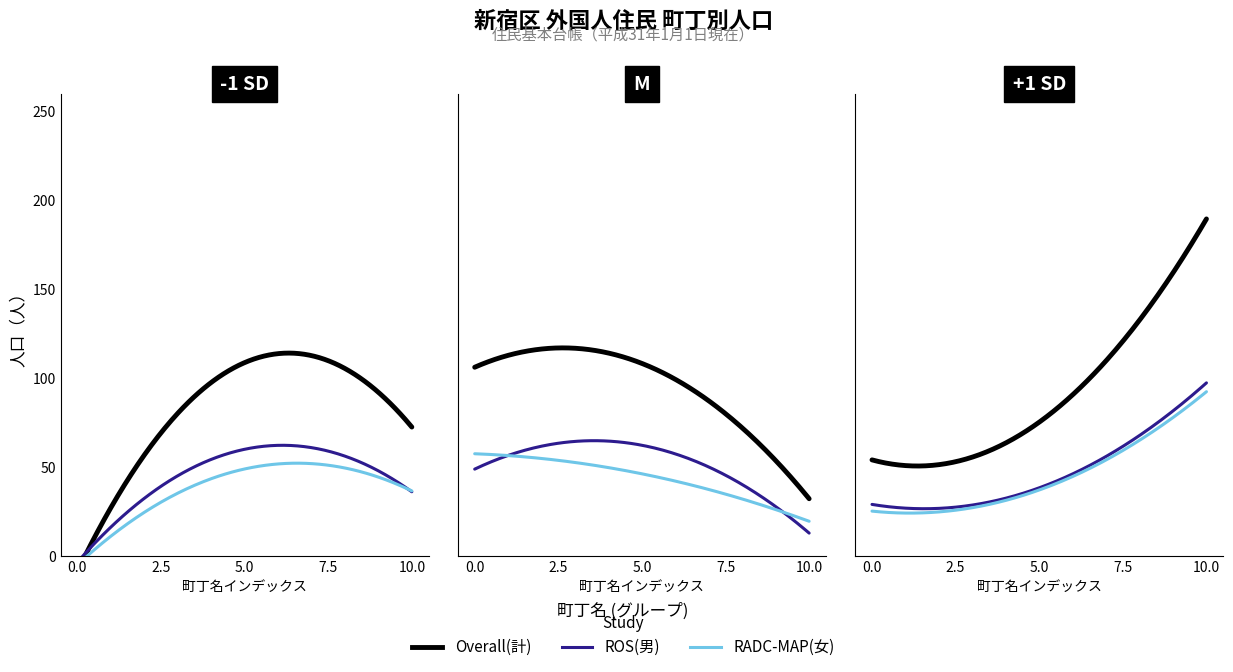

Is it true that ROS(男) equals 3 at 信濃町?

False